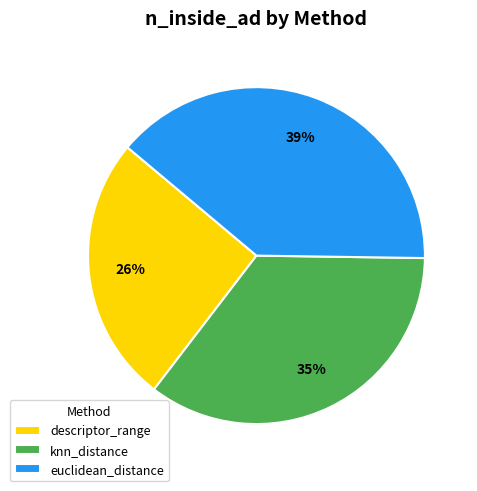

Is the sum of euclidean_distance and descriptor_range greater than half?

Yes